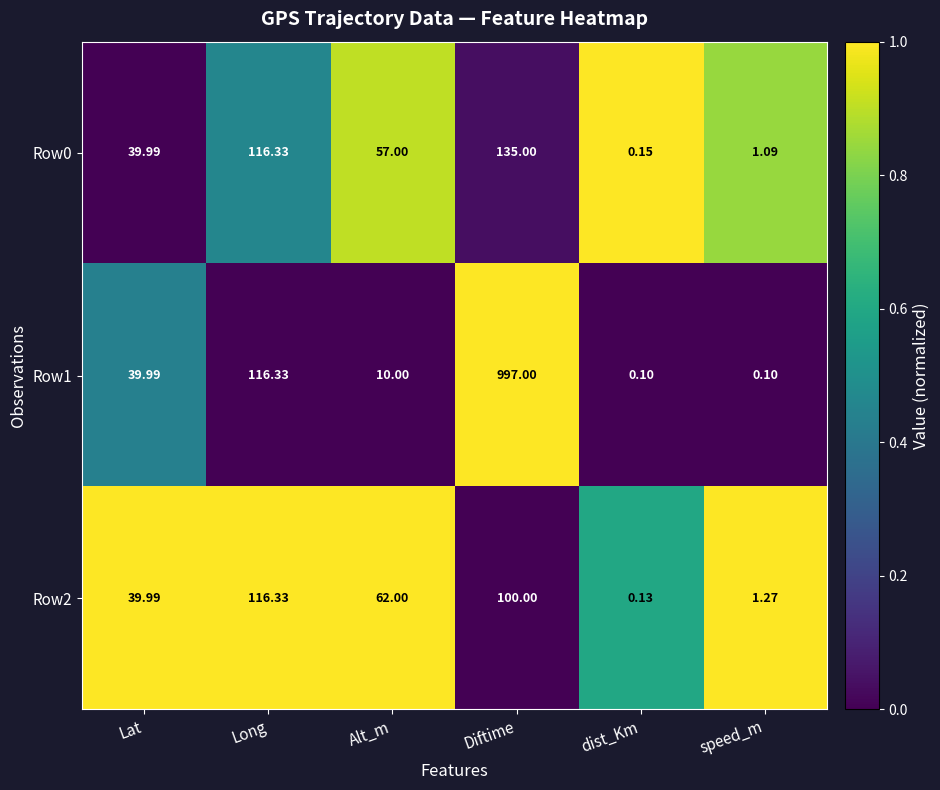

How many distinct data groups are displayed?

3